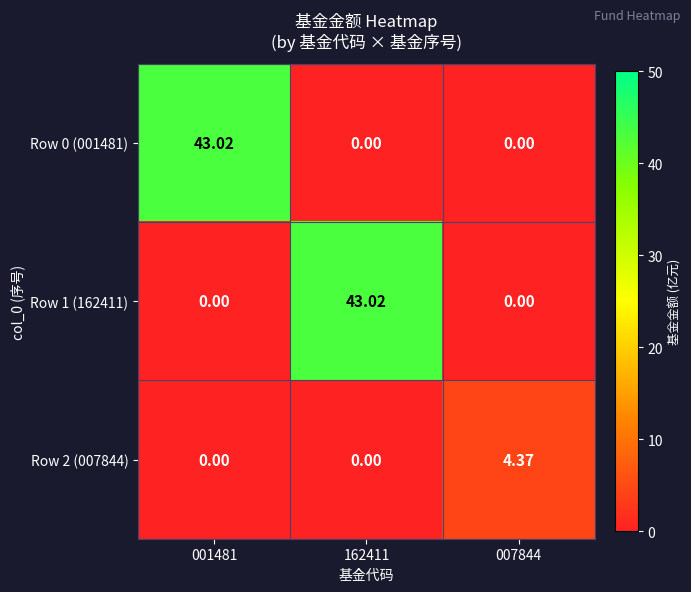

How many categories are shown in the chart?

3